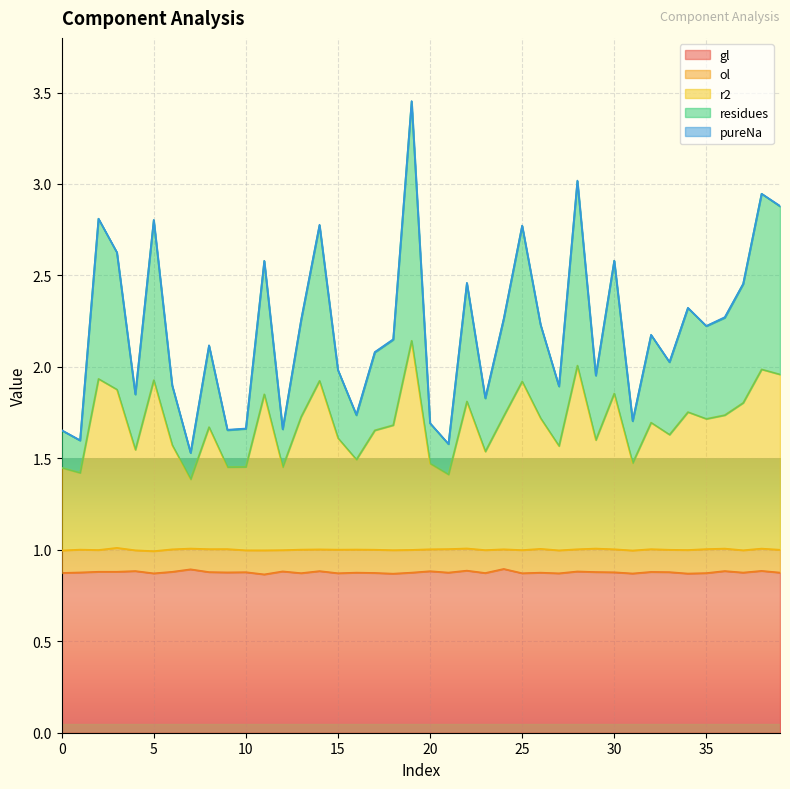

True or false: residues and r2 intersect in this chart.

False